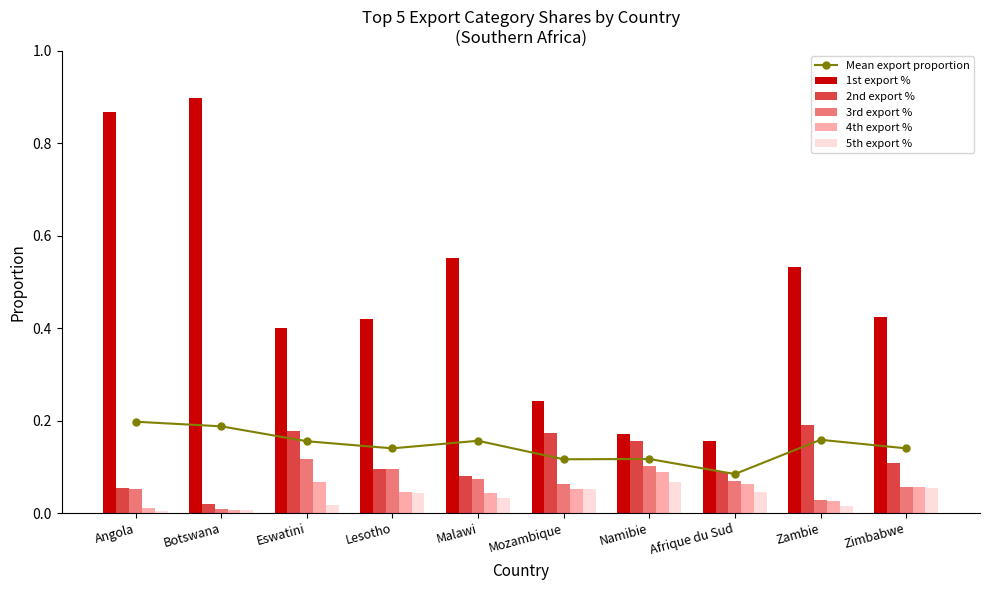

True or false: 4th export % has a value of 0.1 at Malawi.

False